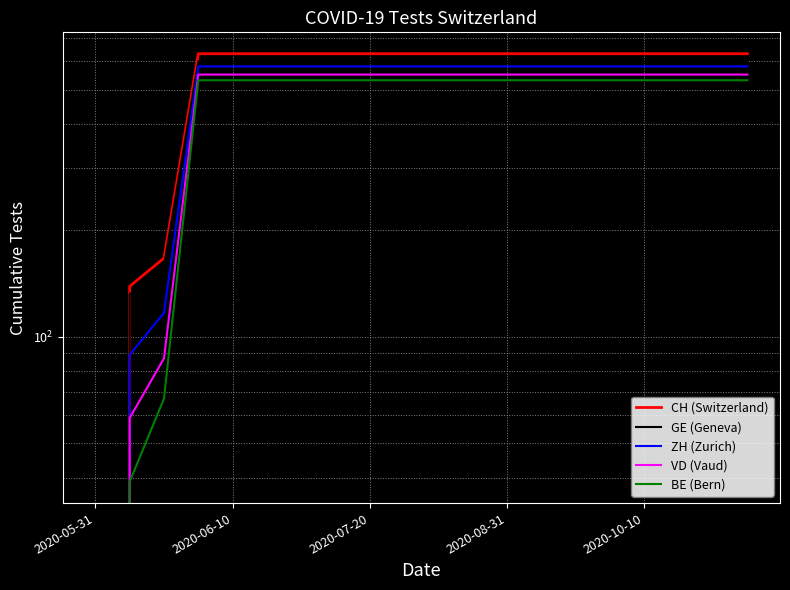

Rank the series by their maximum value, from highest to lowest.

CH (Switzerland), GE (Geneva), ZH (Zurich), VD (Vaud), BE (Bern)